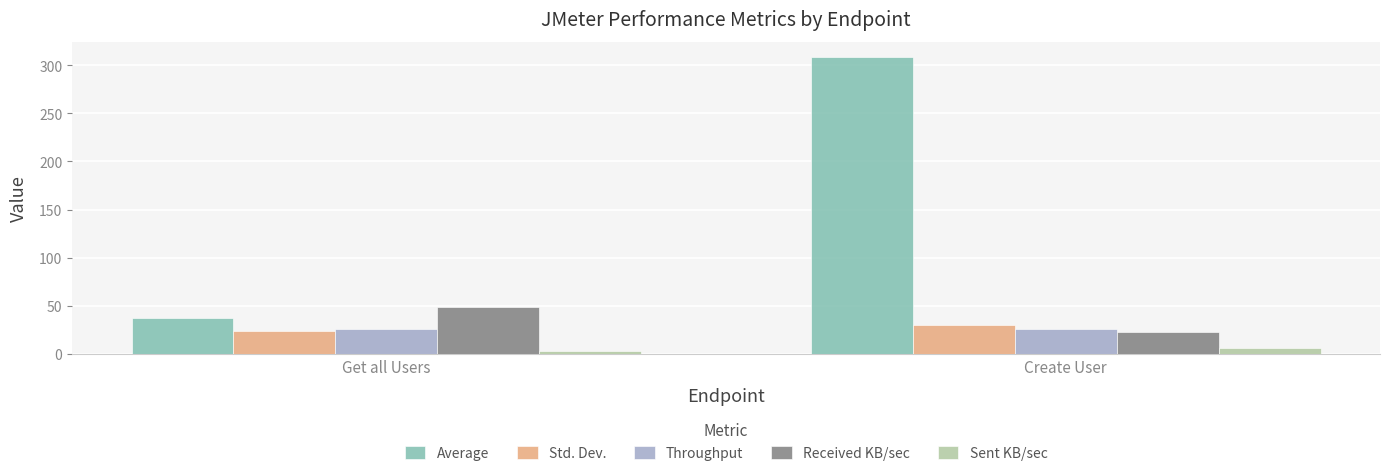

What is the total value across all series at Get all Users?

138.3